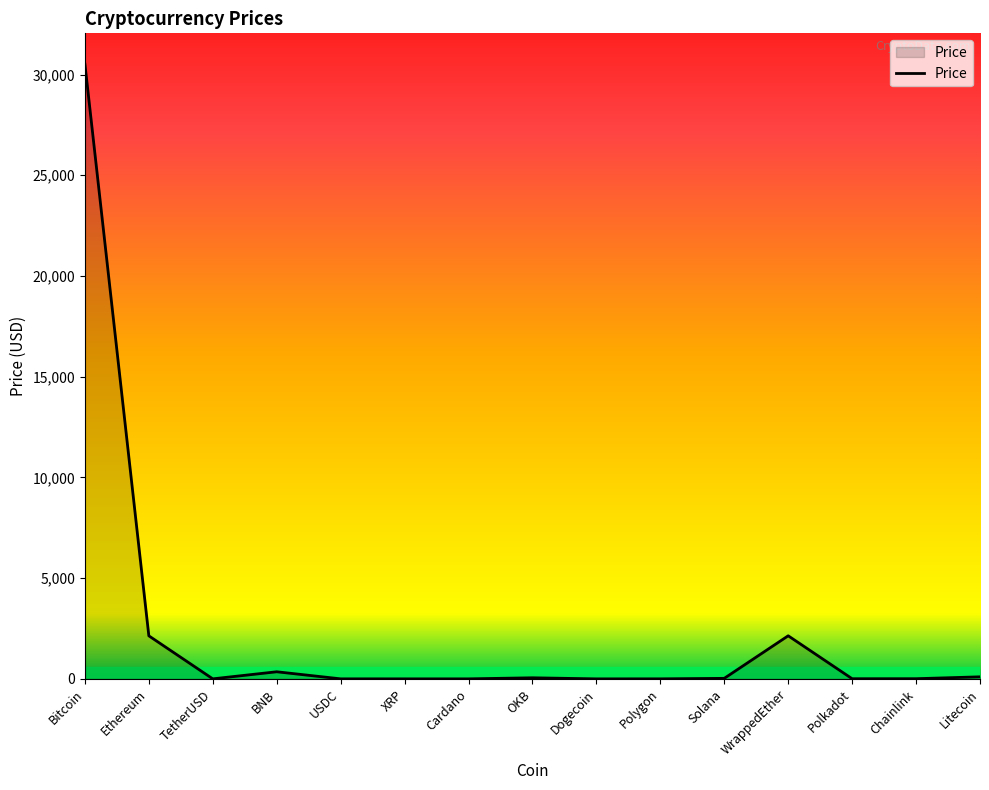

At which label does the data first exceed 8?

Bitcoin